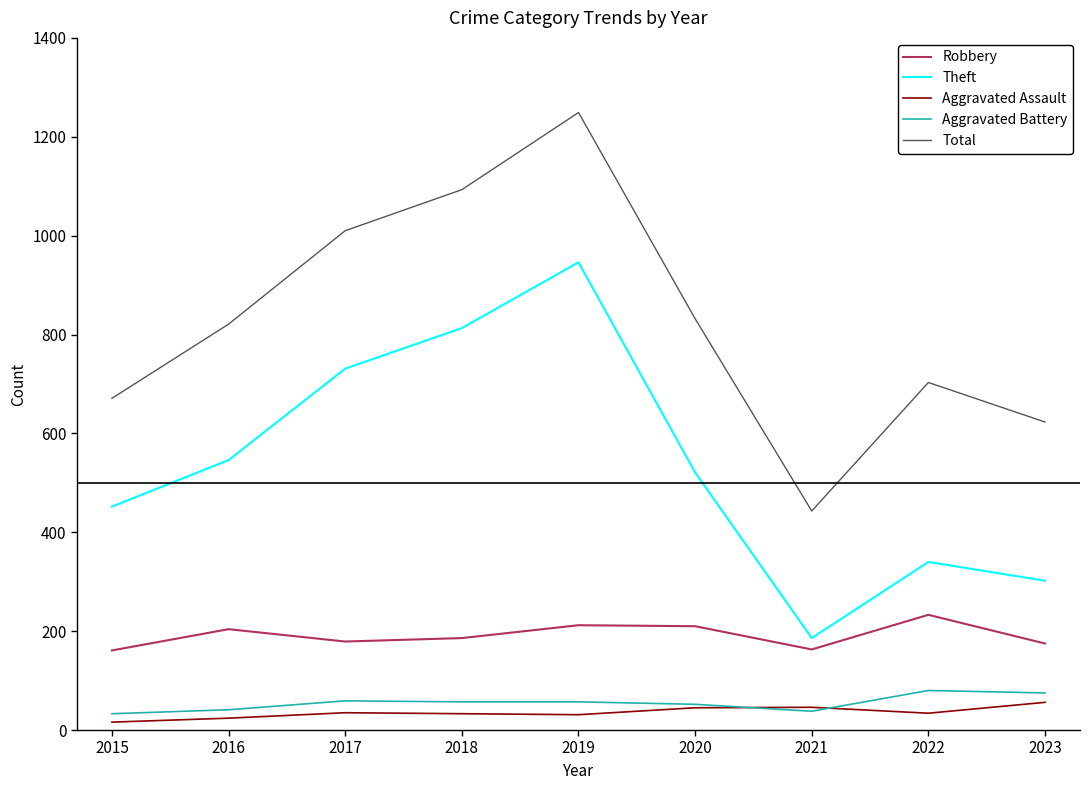

Where is Total nearest to the value 846?

2020